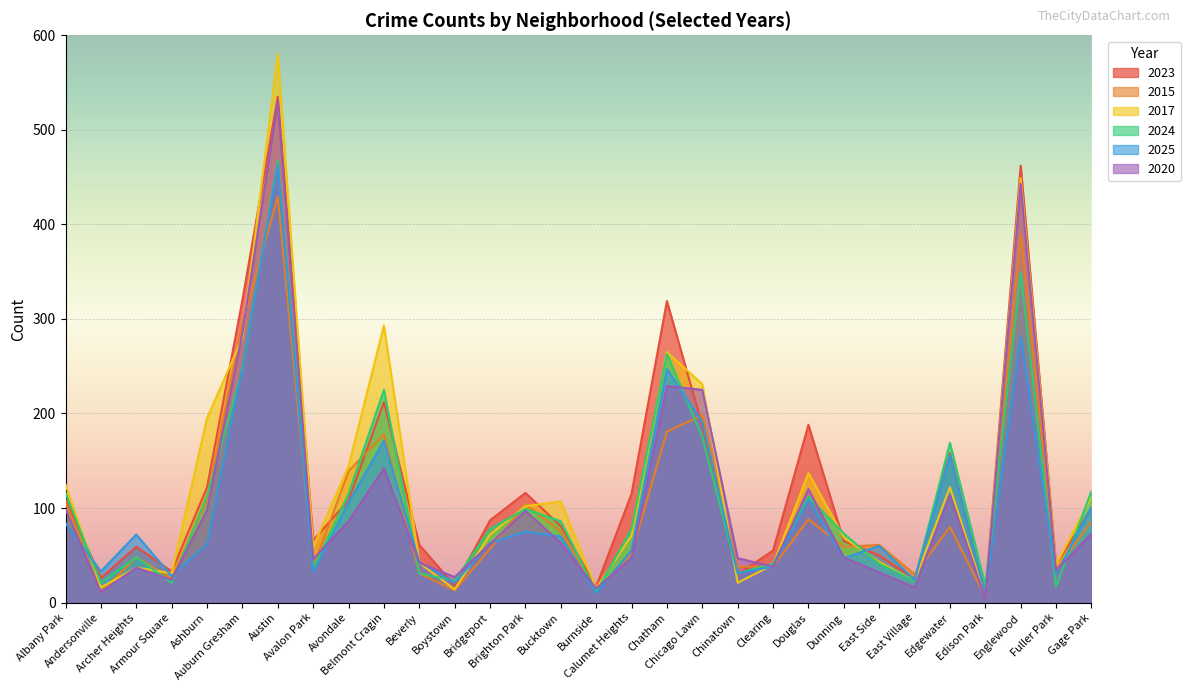

What is the difference between the 2025 values at Archer Heights and Avalon Park?

40